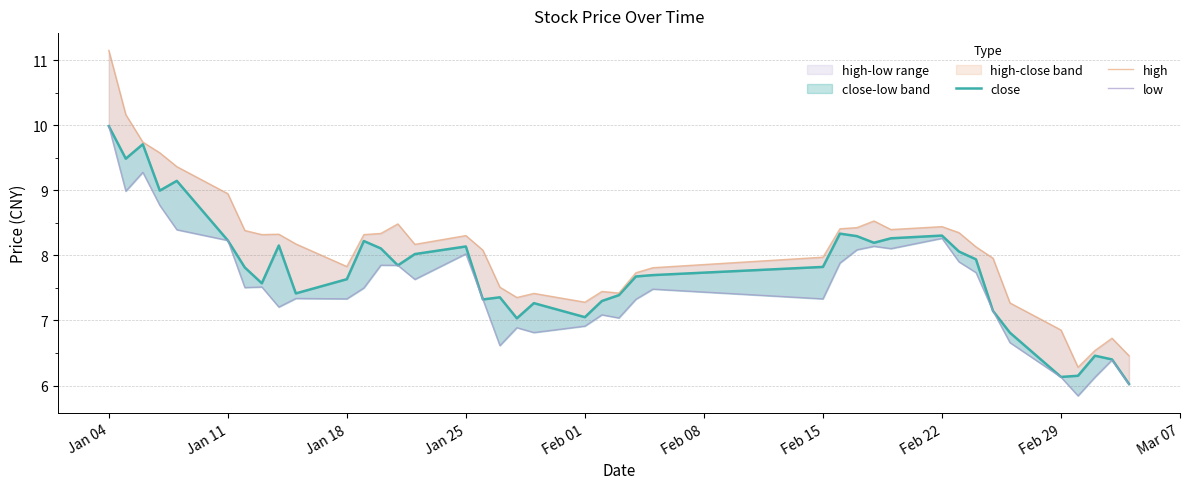

Is it true that high equals 13.2 at 32?

False